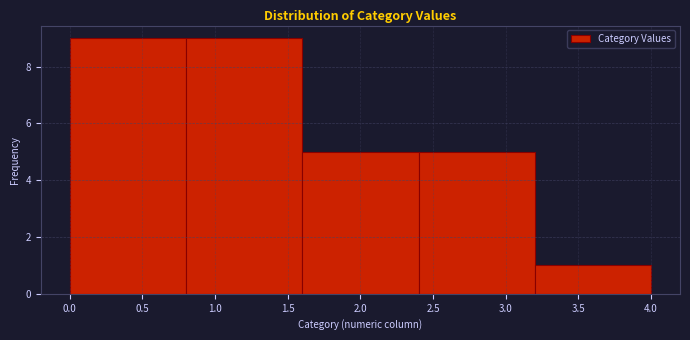

What is the height of the bar covering 1.6 to 2.4 on the x-axis? The values are not printed on the chart, so give them approximately, as read against the axis.

5